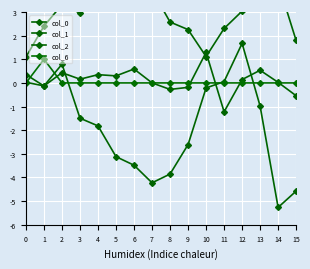

How many lines are shown in the chart?

4